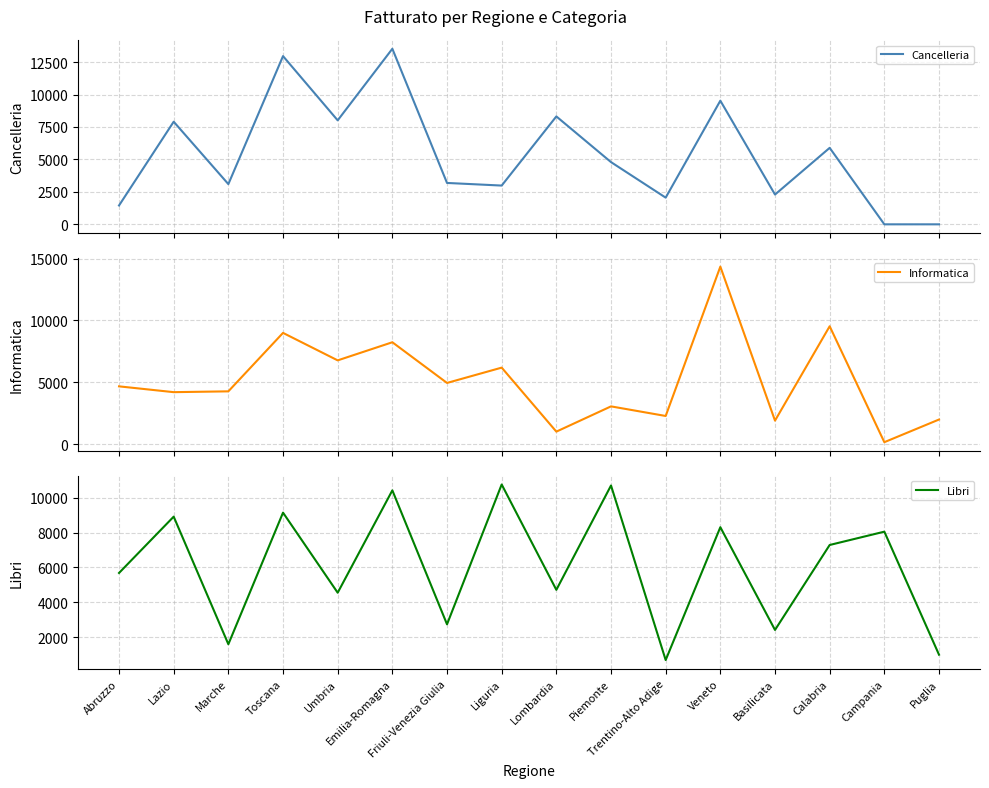

Which has a higher value, Veneto or Umbria?

Veneto